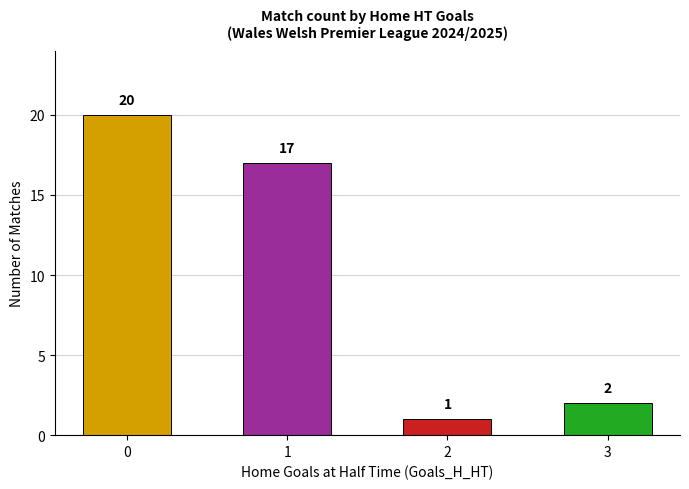

Rank the categories by value from lowest to highest.

2, 3, 1, 0